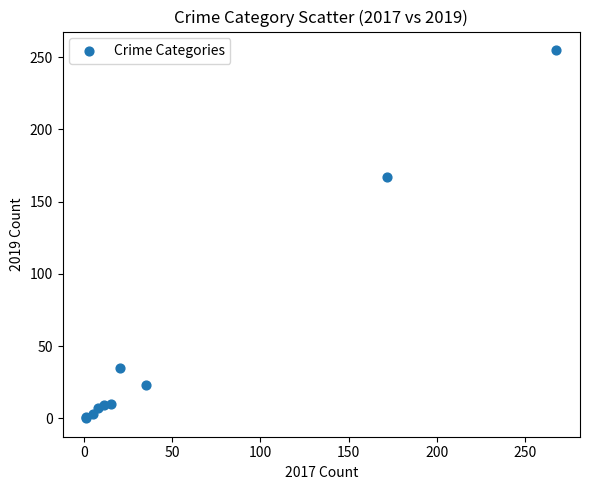

What Y value in the scatter plot is closest to 127?

167